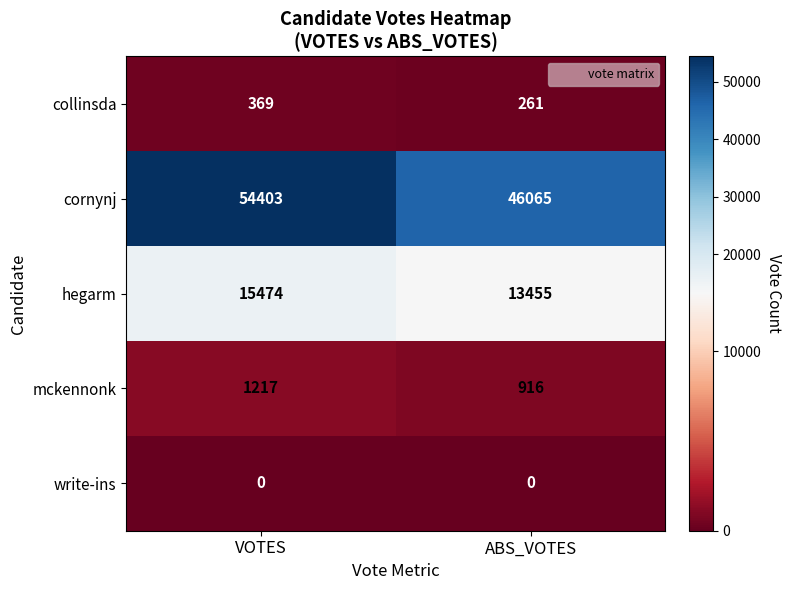

The value of cornynj at VOTES is 54403. True or false?

True